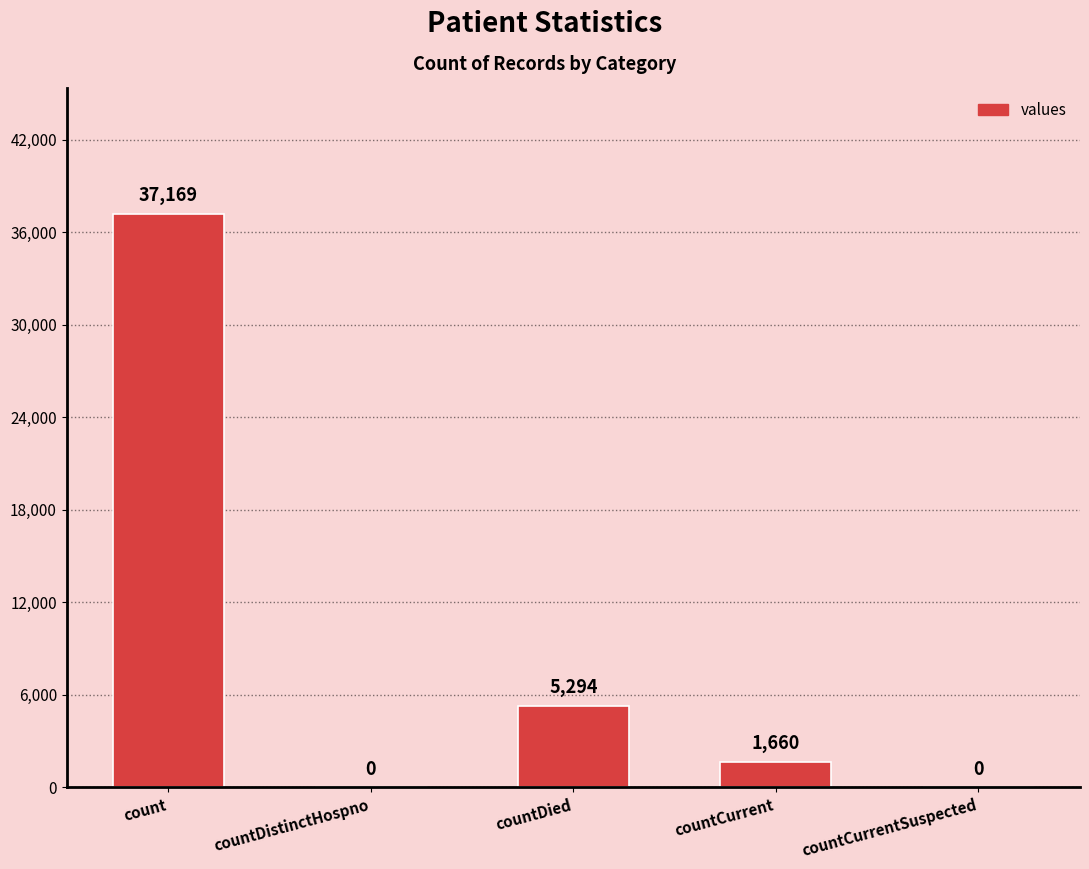

Are the bars grouped side by side (vs. stacked)?

No